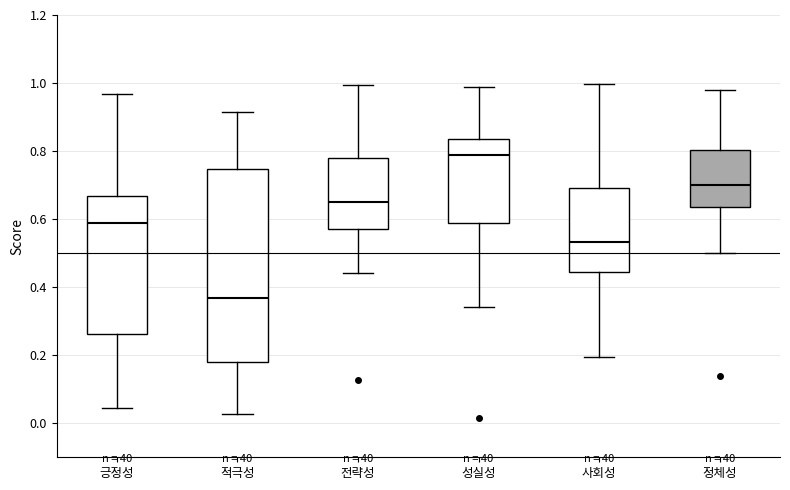

Reading left to right, read every box against the y-axis: the position of its median line, the range the box covers, and the ends of its whiskers. The values are not printed on the chart, so give them approximately, as read against the axis.

긍정성: median 0.58, box 0.26 to 0.66, whiskers 0.04 to 0.96
적극성: median 0.36, box 0.18 to 0.74, whiskers 0.02 to 0.92
전략성: median 0.66, box 0.58 to 0.78, whiskers 0.44 to 1.00
성실성: median 0.78, box 0.58 to 0.84, whiskers 0.34 to 0.98
사회성: median 0.54, box 0.44 to 0.70, whiskers 0.20 to 1.00
정체성: median 0.70, box 0.64 to 0.80, whiskers 0.50 to 0.98